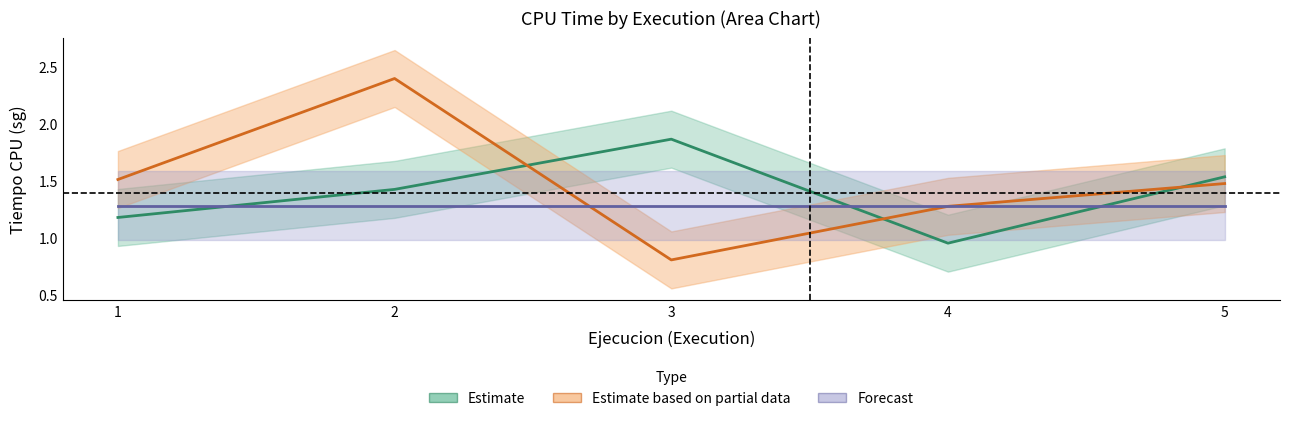

At which category does Estimate based on partial data reach its first local valley?

3